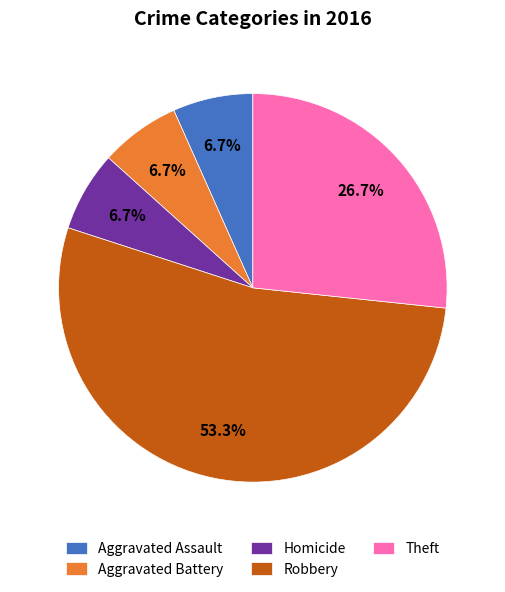

Which slice is the largest?

Robbery